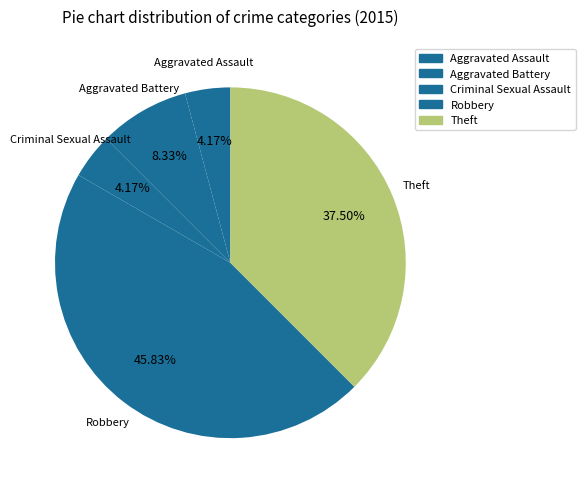

What percentage do Criminal Sexual Assault and Theft together represent?

41.7%